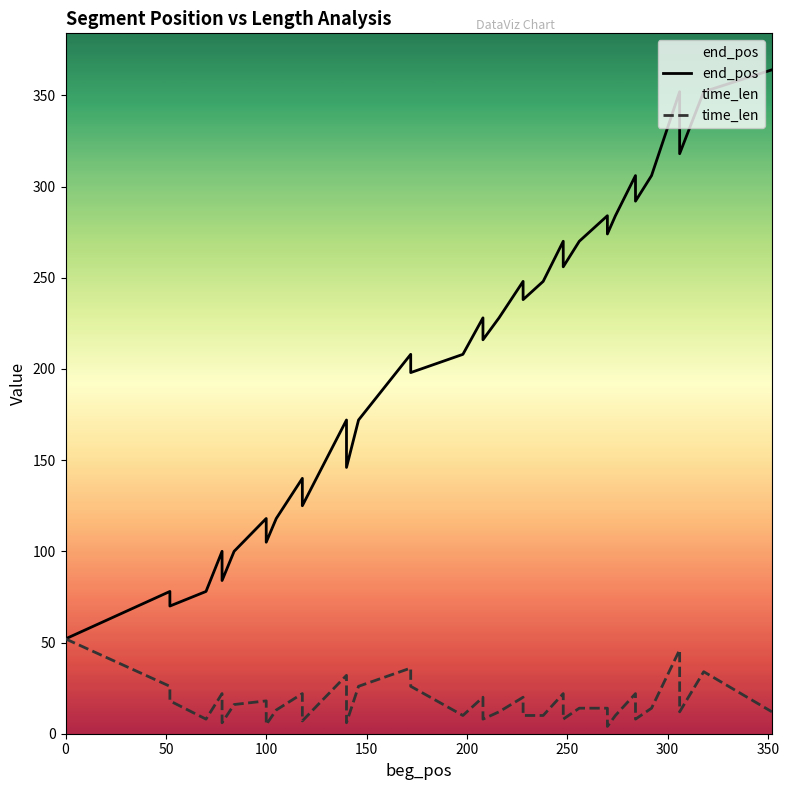

Which series has the largest total across all categories?

end_pos